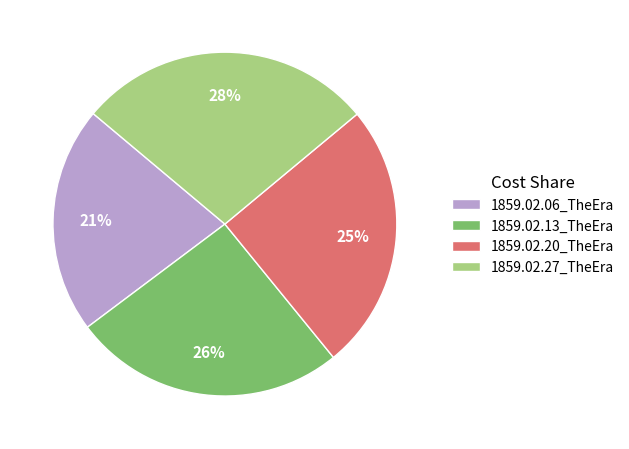

Does any single category account for the majority?

No